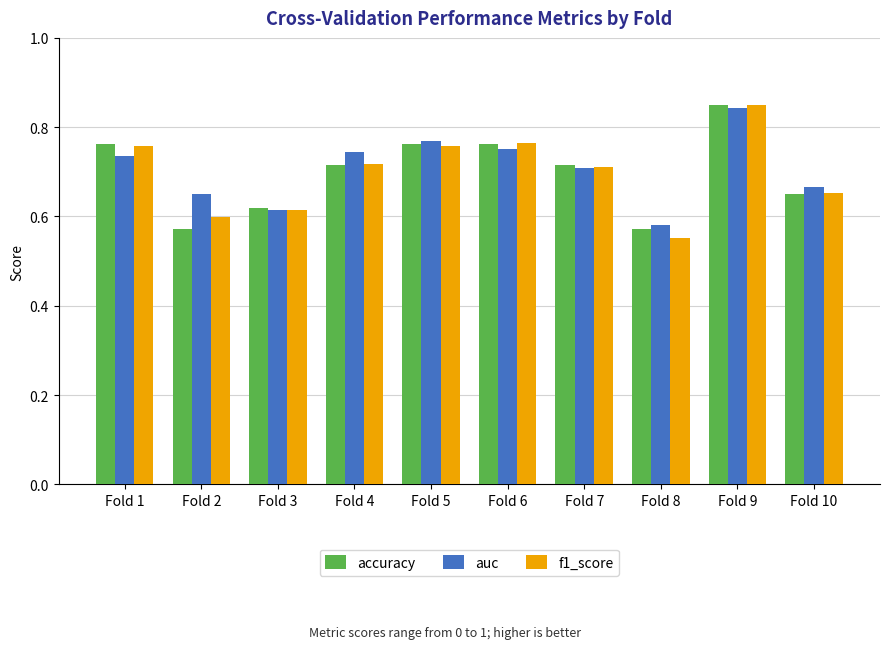

Which label corresponds to the smallest value in the chart?

Fold 8